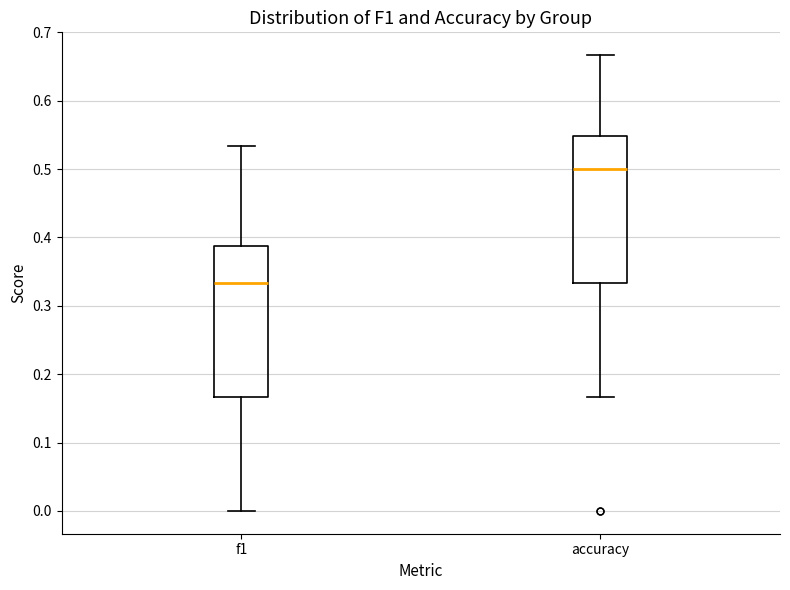

Reading left to right, read every box against the y-axis: the position of its median line, the range the box covers, and the ends of its whiskers. The values are not printed on the chart, so give them approximately, as read against the axis.

f1: median 0.33, box 0.17 to 0.39, whiskers 0.00 to 0.53
accuracy: median 0.50, box 0.33 to 0.55, whiskers 0.17 to 0.67